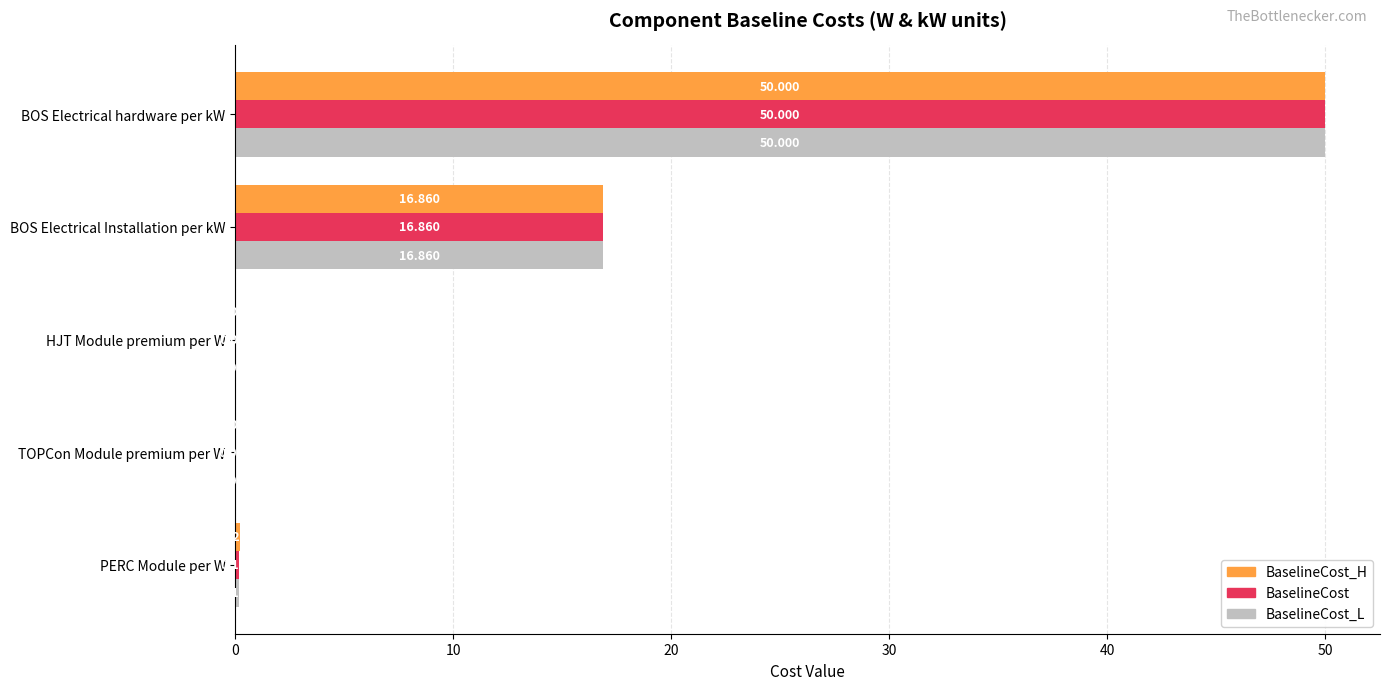

Count the number of data series in this chart.

3